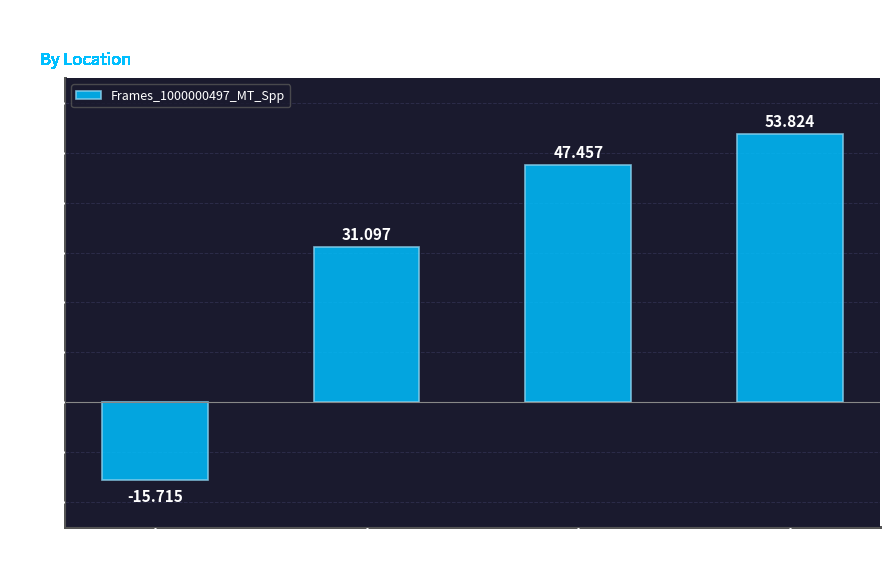

Reading right to left, extract all data points from this chart.

Seq-p=53.8	Seq-f=47.5	Smax=31.1	Smin=-15.7